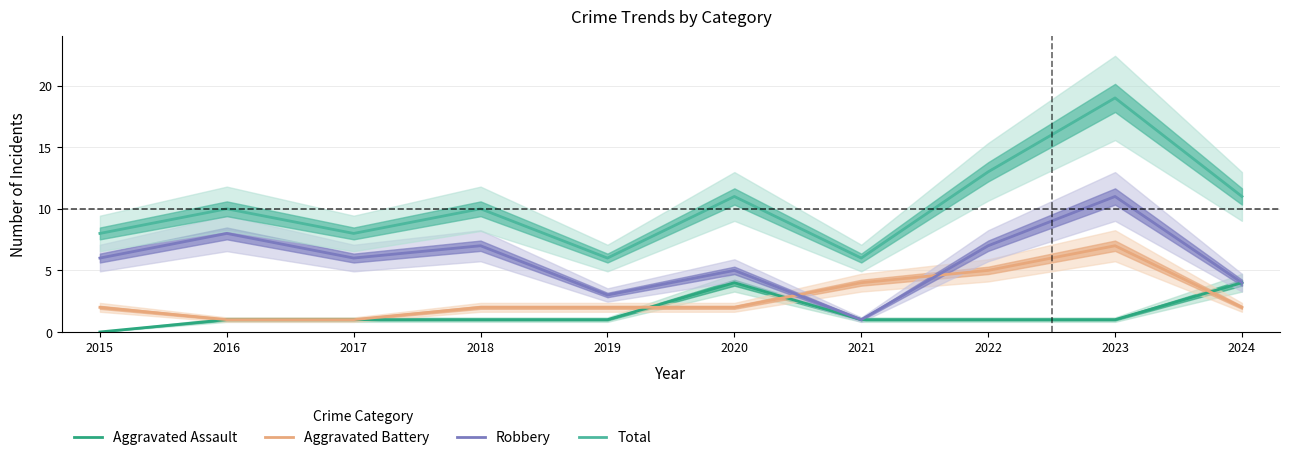

Which series ends up on top after the final intersection of Aggravated Battery and Aggravated Assault?

Aggravated Assault